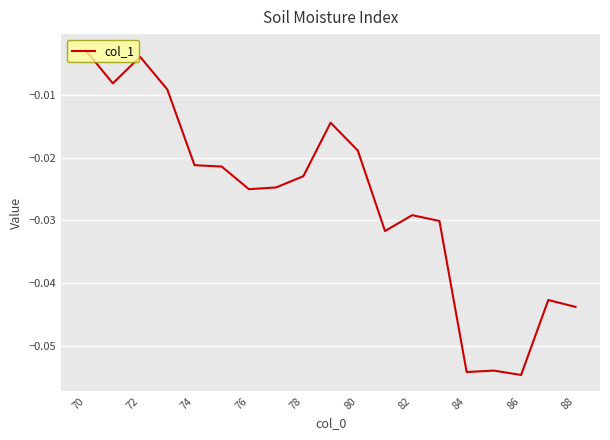

Which label corresponds to the smallest value in the chart?

86